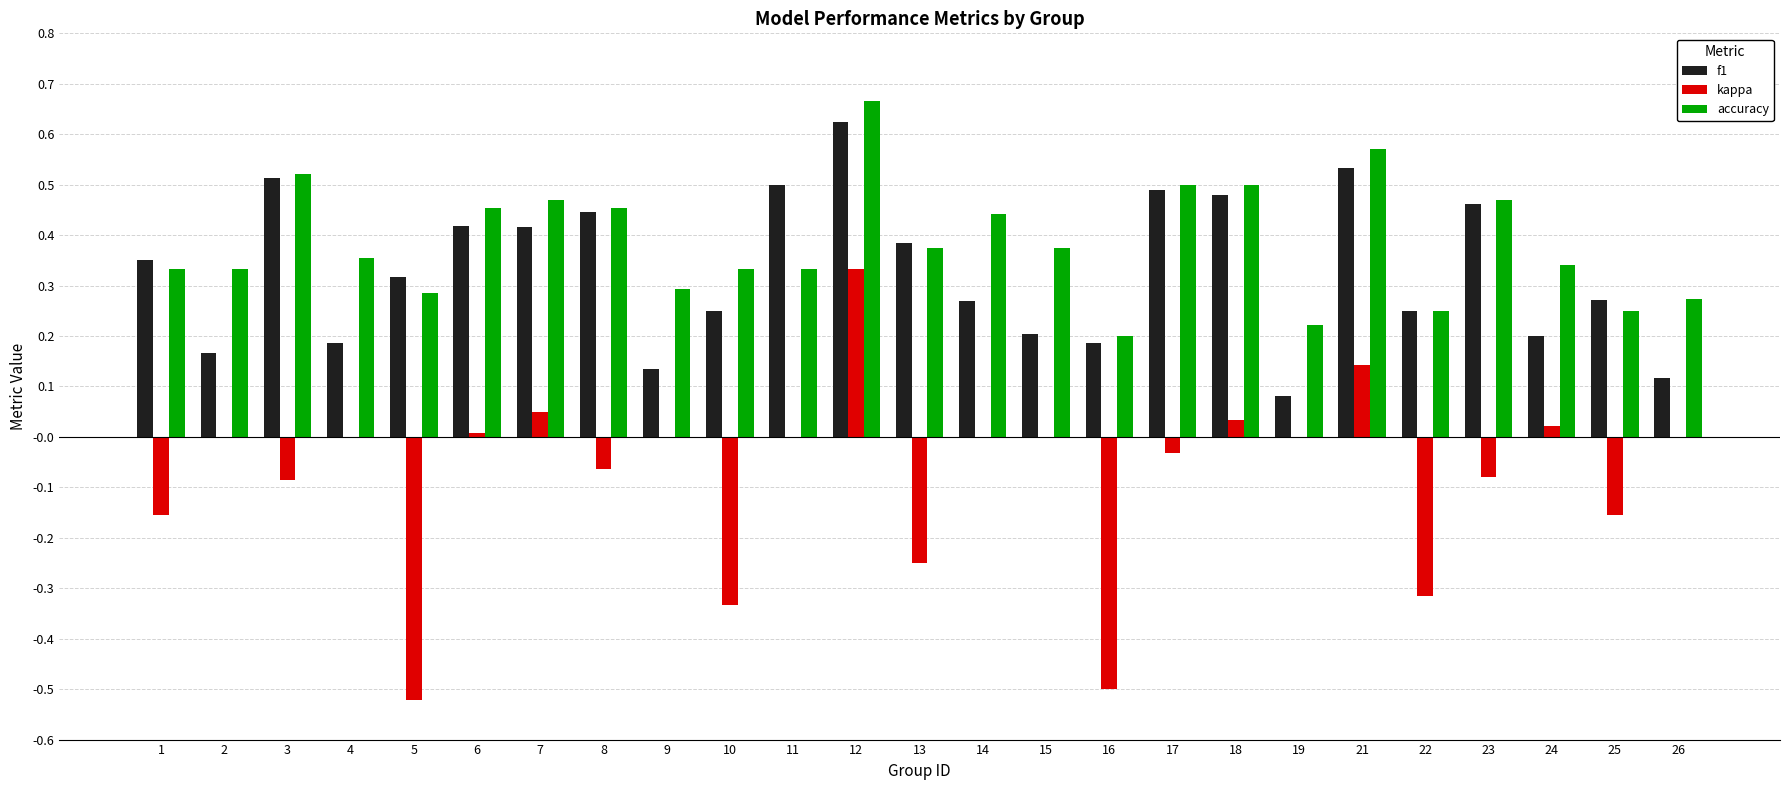

Which category has the highest value across all series?

12